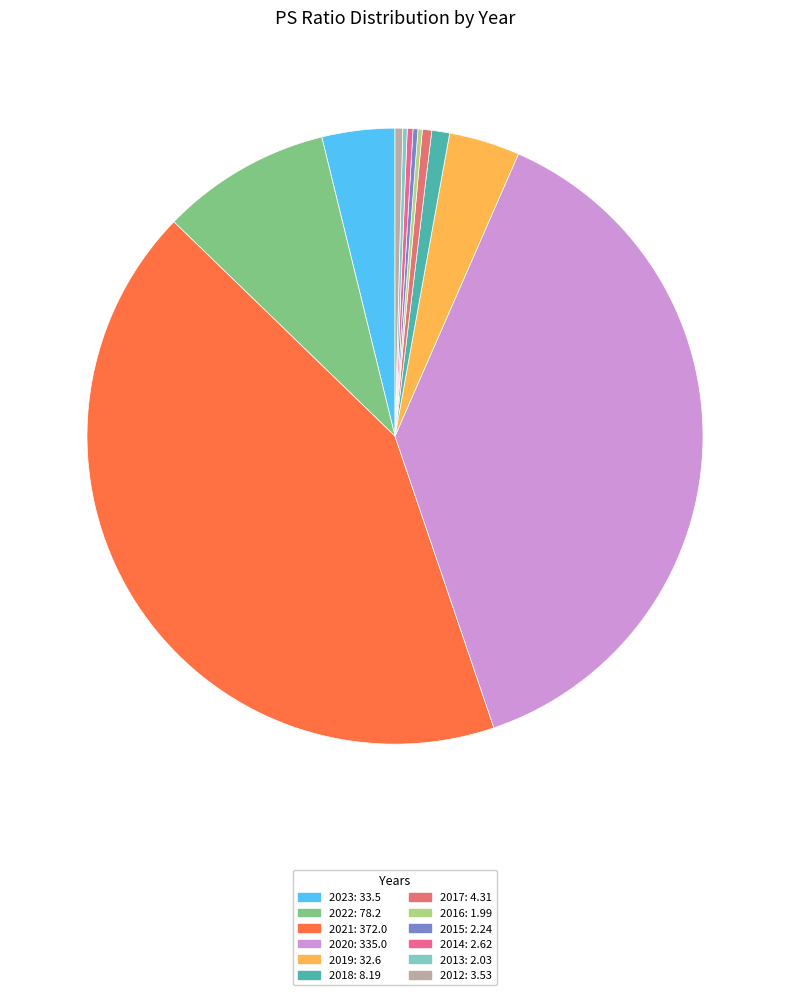

What is the ratio of the value at 2023 to the value at 2020?

0.1